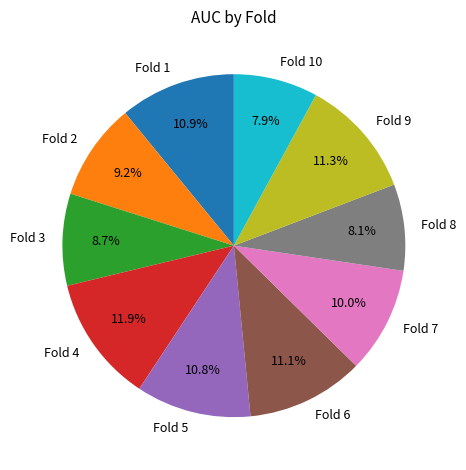

What is the largest slice in the pie chart?

Fold 4